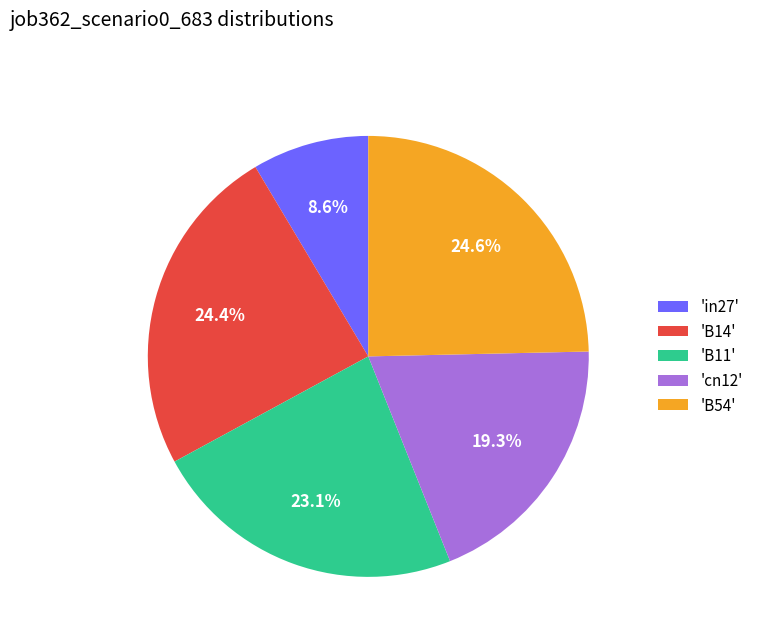

To the nearest percent, what is the difference between the largest and smallest slice percentages?

16%